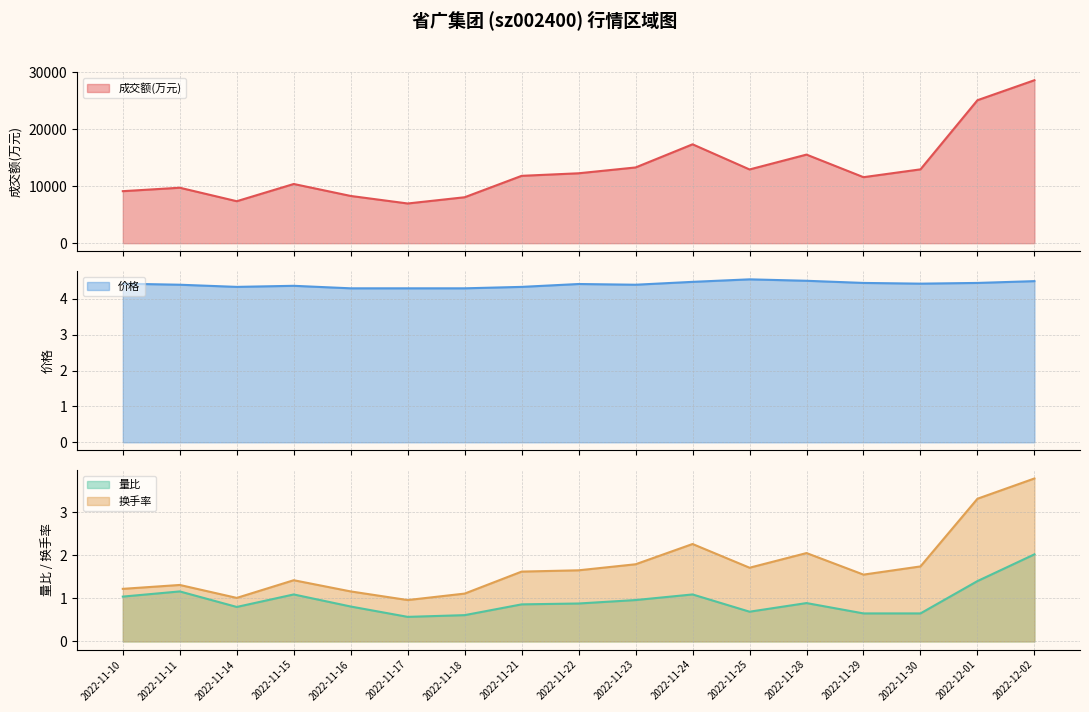

Between 2022-11-11 and 2022-11-14, which series saw the biggest shift?

成交额(万元)